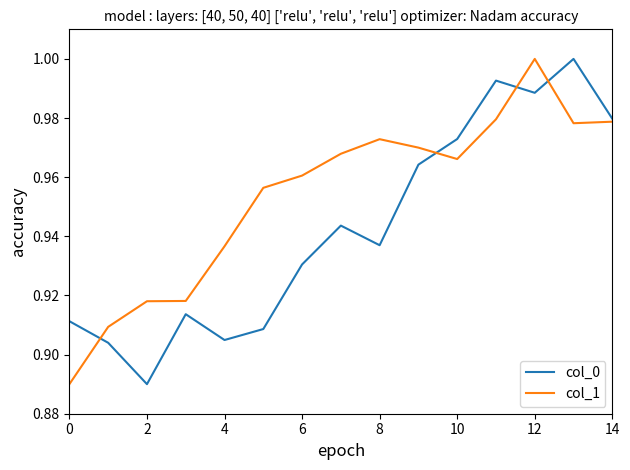

Rank the series by their average value, from lowest to highest.

col_0, col_1